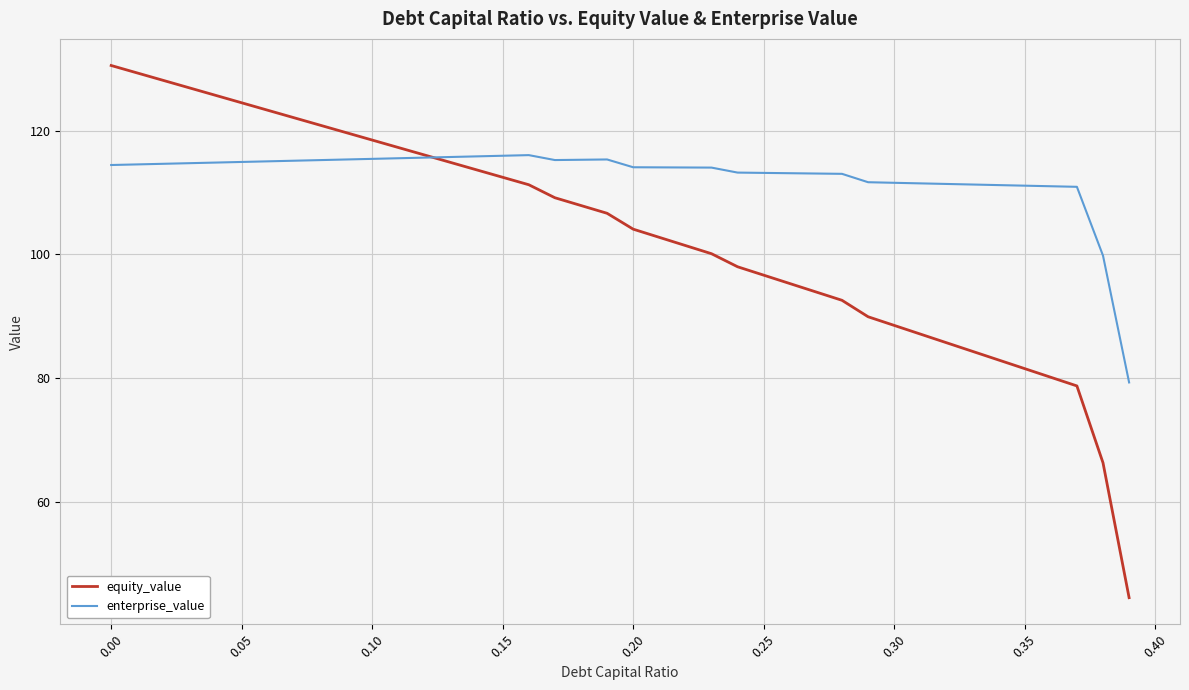

Which series has the largest range (max minus min)?

equity_value